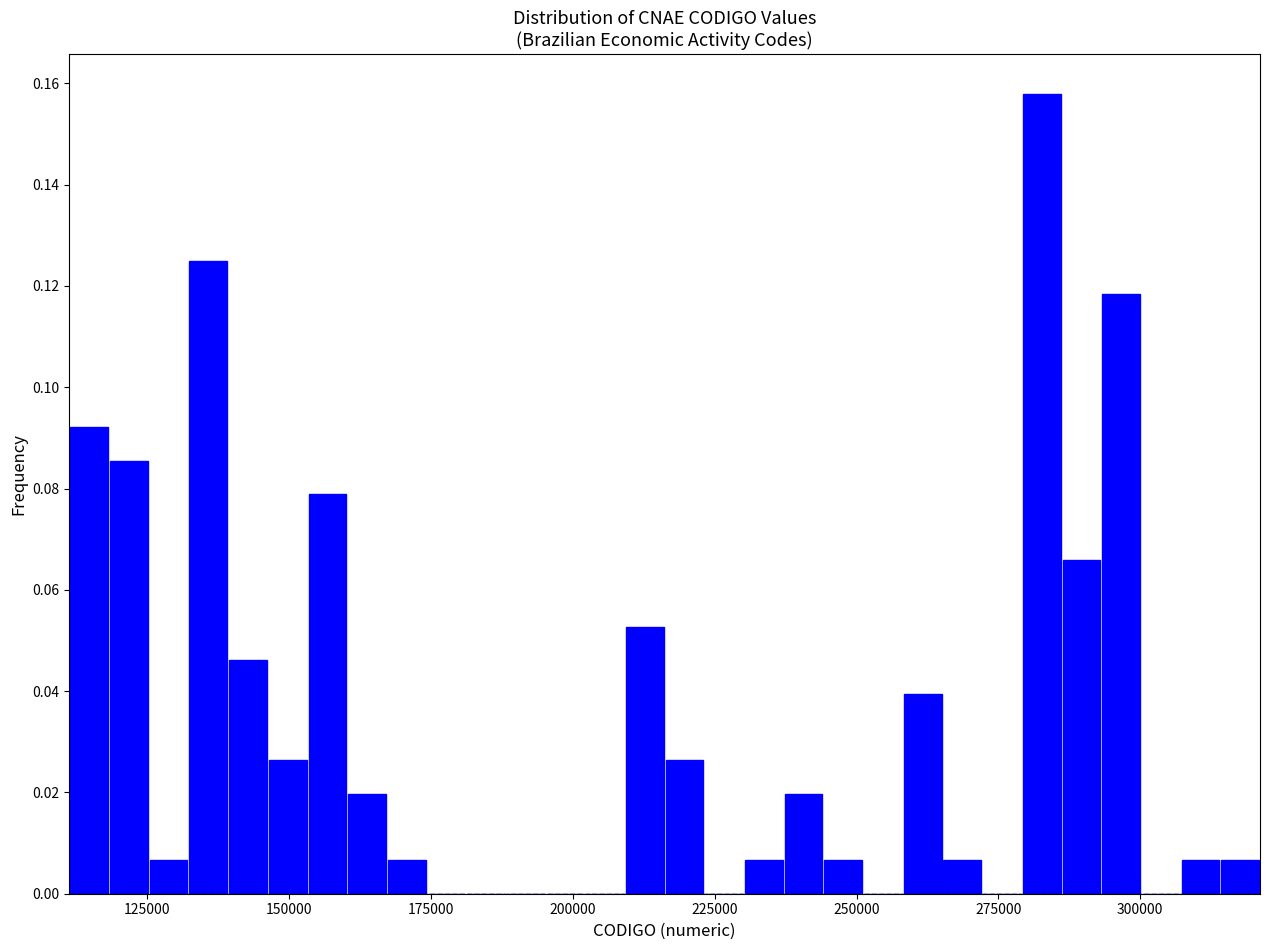

Around what value on the x-axis is the tallest bar? Give the approximate position of its centre, as read against the axis.

285000